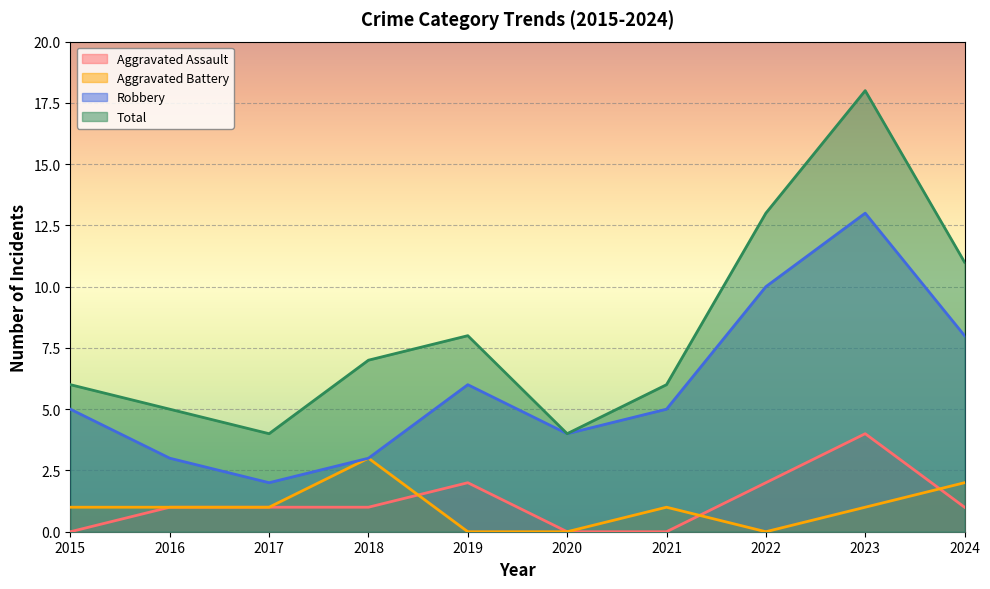

What is the spread (max minus min) of values at 2021?

6